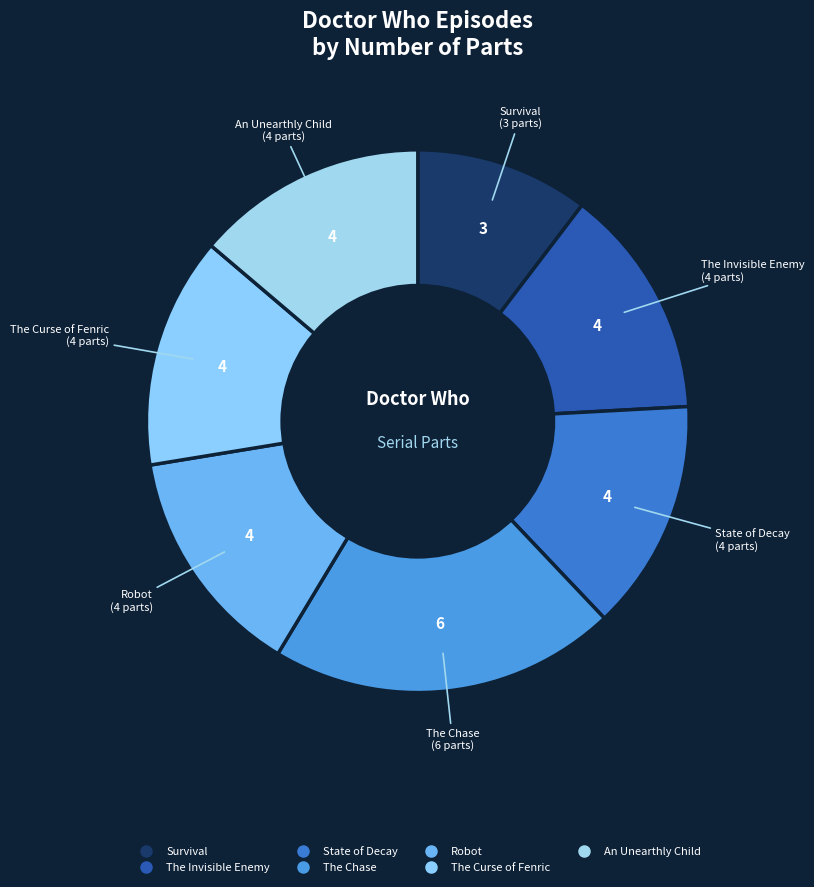

Does any single category account for the majority?

No